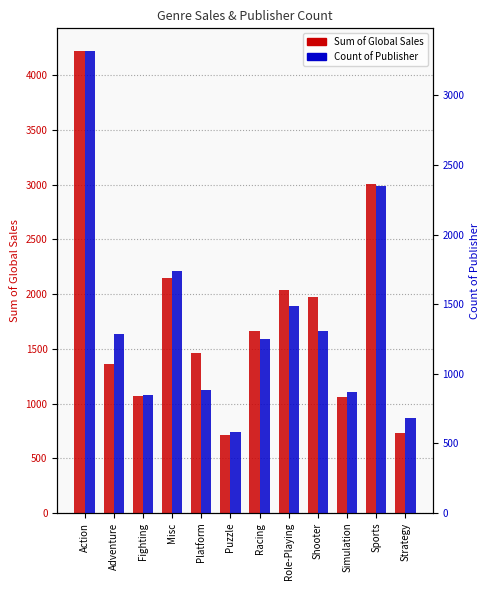

What is the value of the Sum of Global Sales bar at the 2nd from the left?

1362